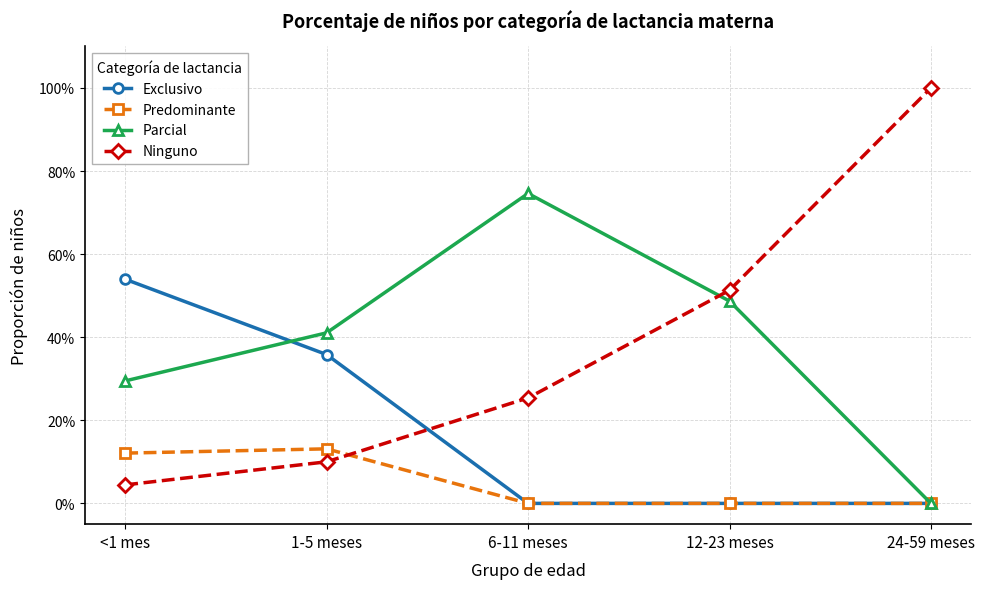

Does the chart display data point markers on the line(s)?

Yes